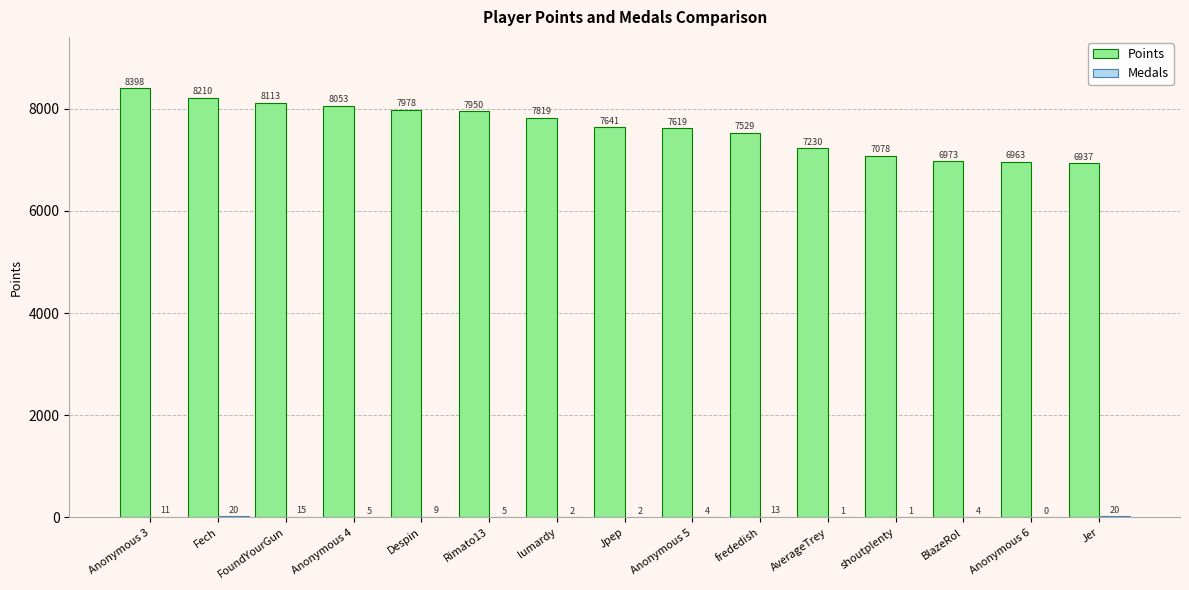

Are the bars horizontal?

No